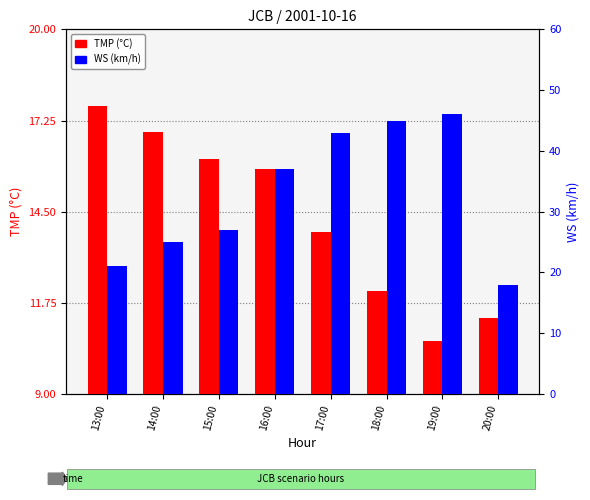

List the series in order of their peak value, highest first.

WS (km/h), TMP (°C)